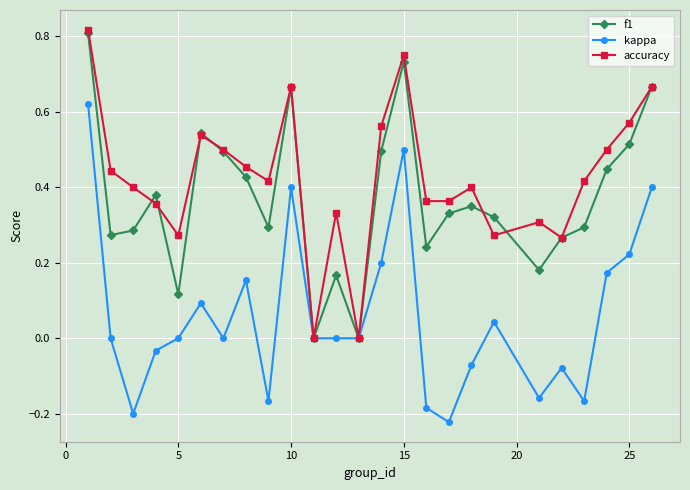

True or false: accuracy has more than 0 points higher than both neighbors.

True